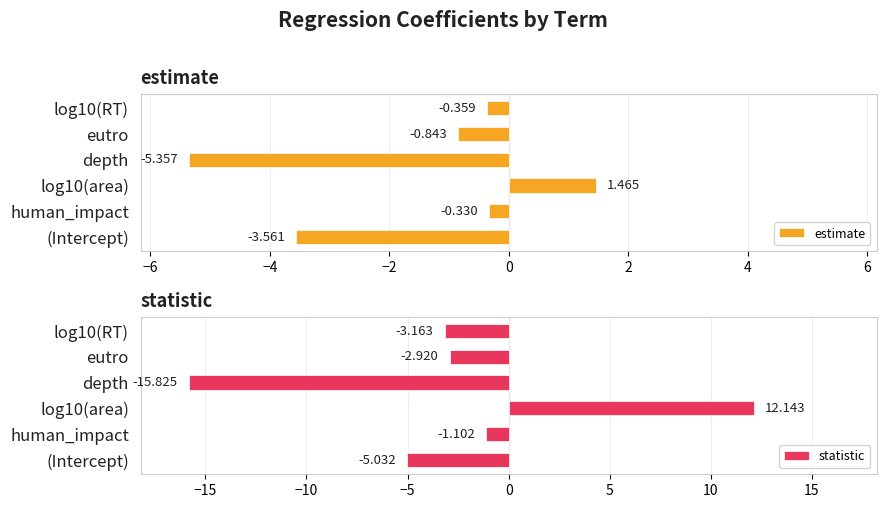

How many values in statistic are below zero?

5